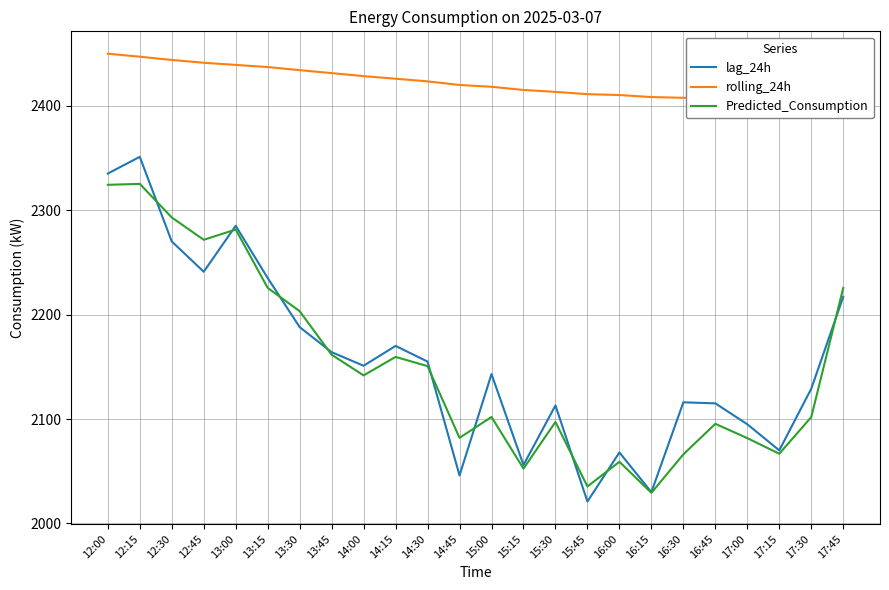

What is the sum of the Predicted_Consumption values at 14:00 and 13:00?

4423.2